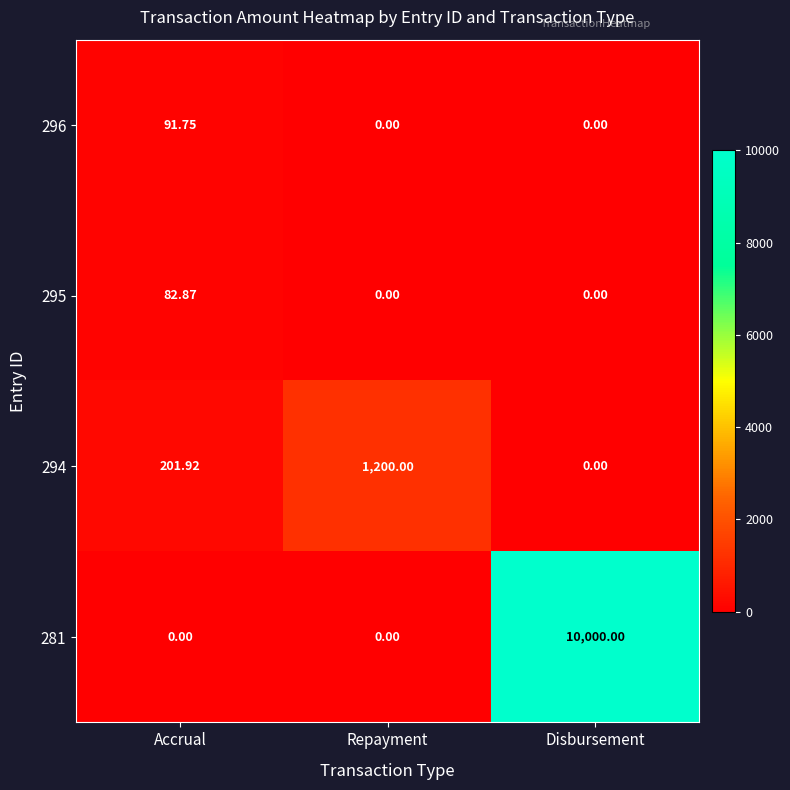

At which category does the chart reach its peak across all series?

Disbursement